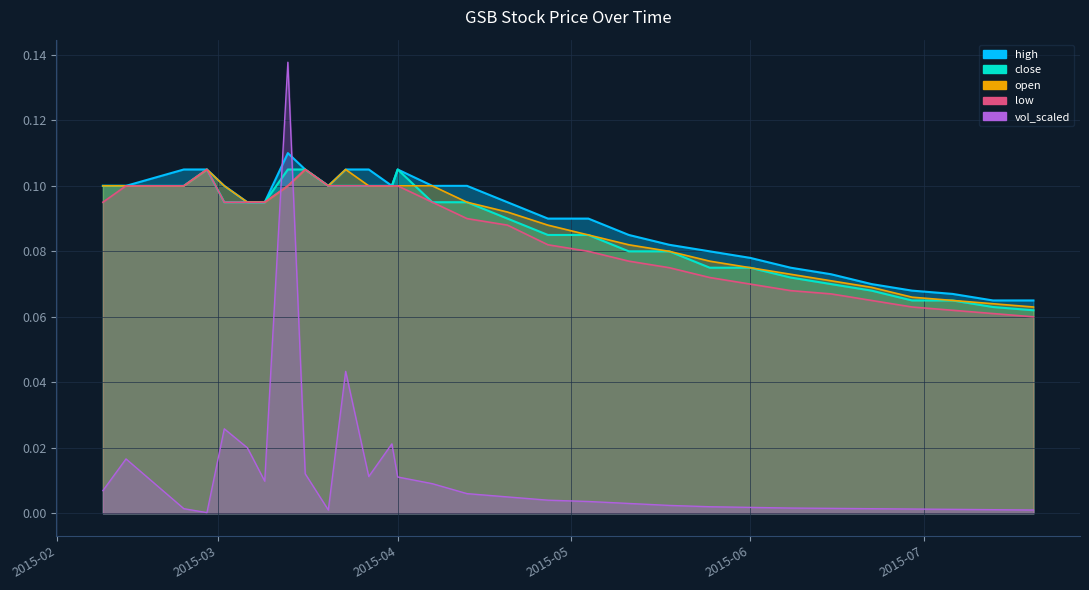

At which category does low reach its first local peak?

2015-02-27